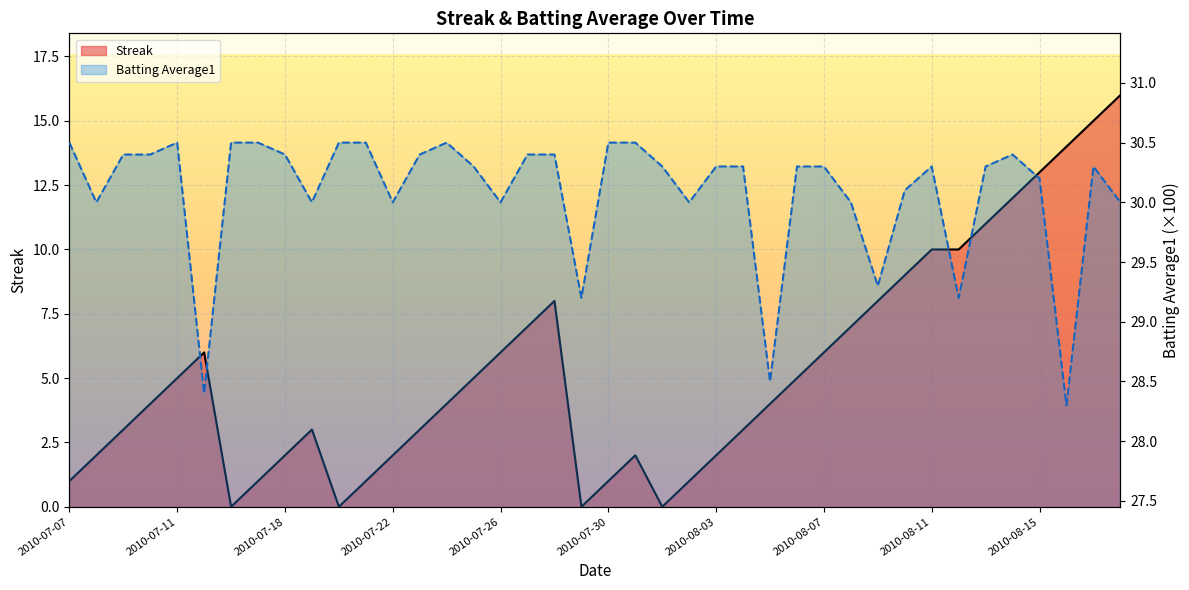

How many categories are shown in the chart?

40